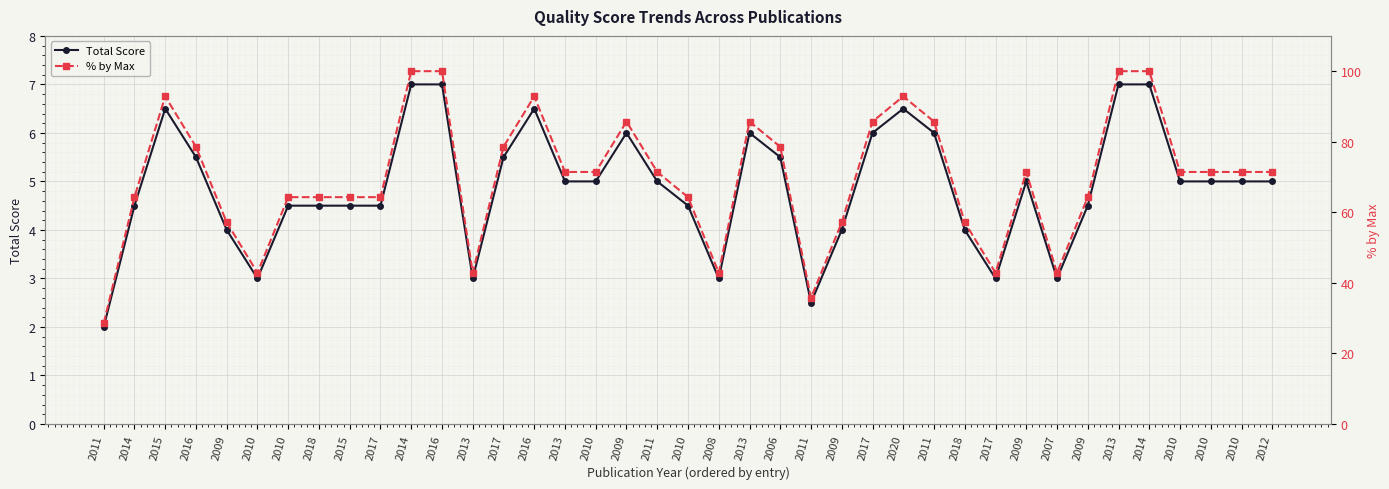

What is the spread (max minus min) of values at 2016?

73.1